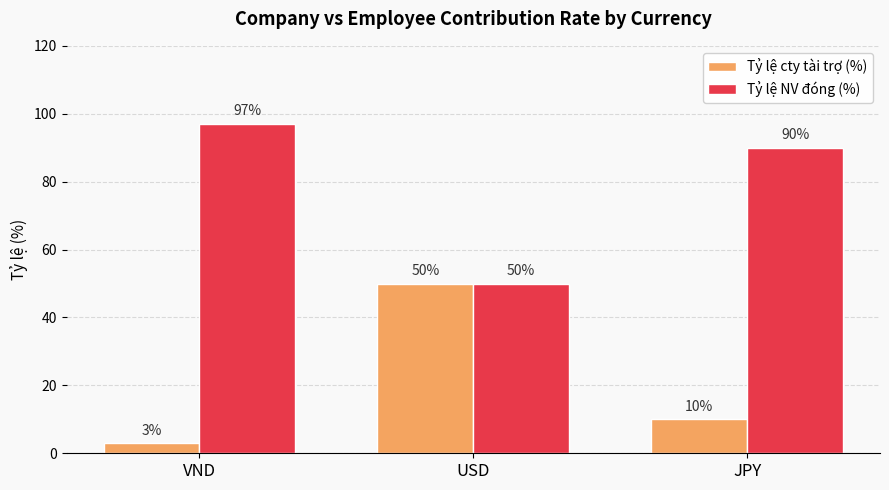

Reading left to right, list all the values displayed in this chart.

Tỷ lệ cty tài trợ (%): VND=3	USD=50	JPY=10
Tỷ lệ NV đóng (%): VND=97	USD=50	JPY=90